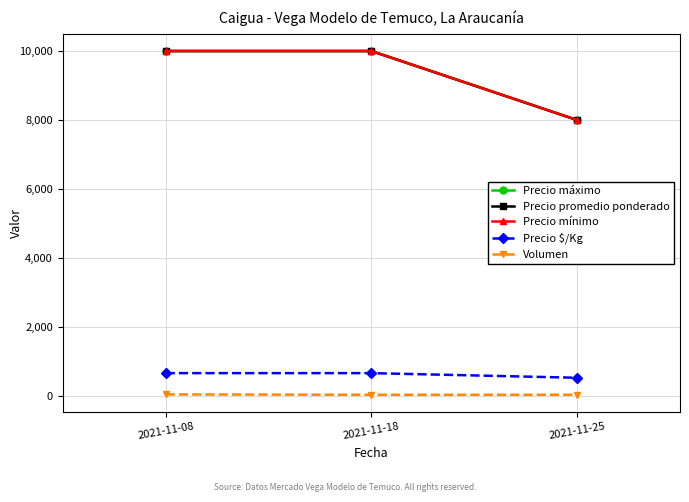

What is the difference between the maximum and minimum values in the Precio promedio ponderado series?

2000